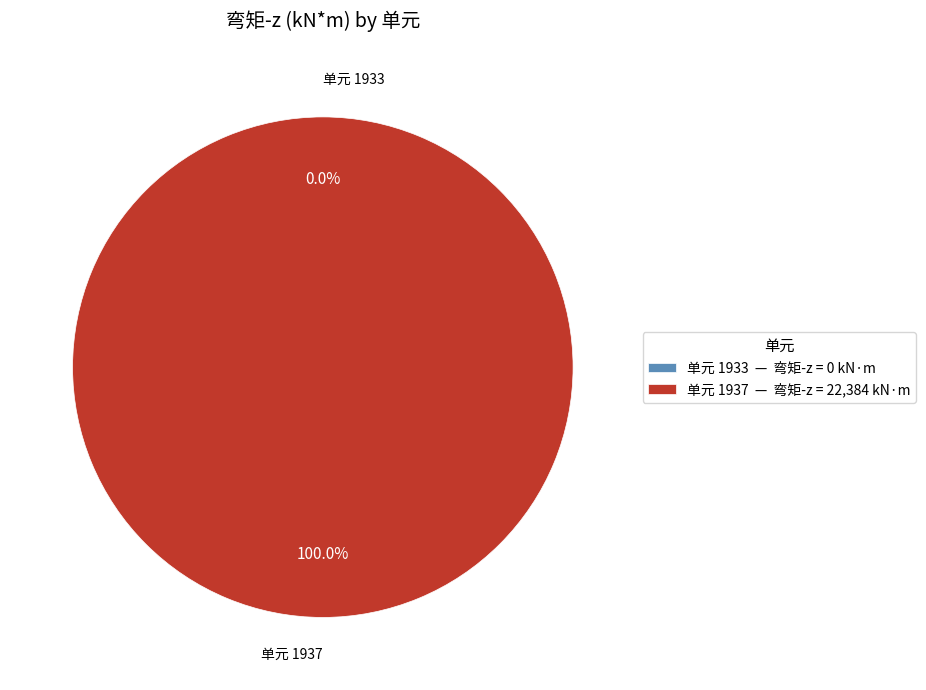

Rank the categories by value from lowest to highest.

1933, 1937